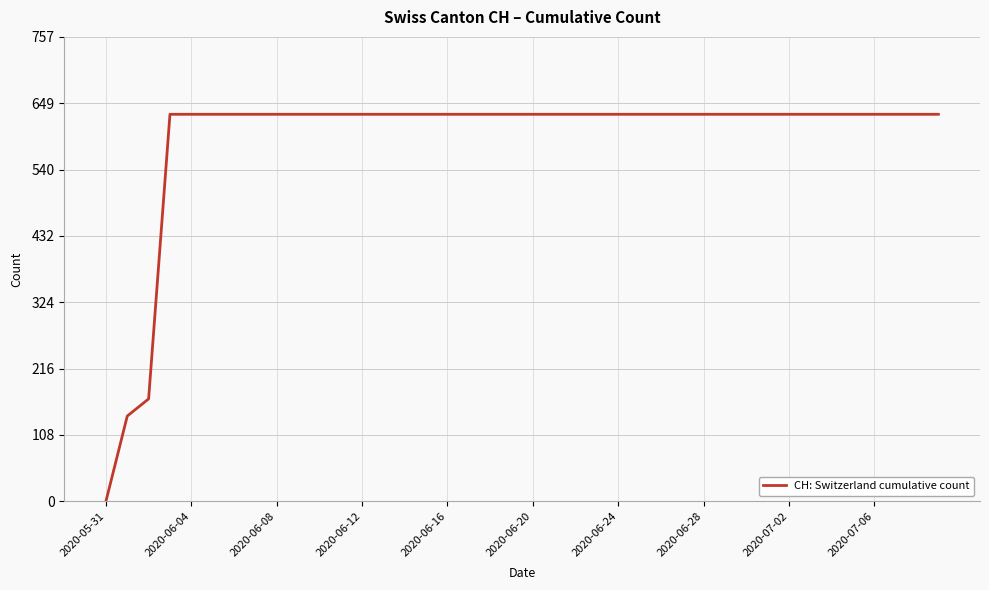

How many positive values are there?

39